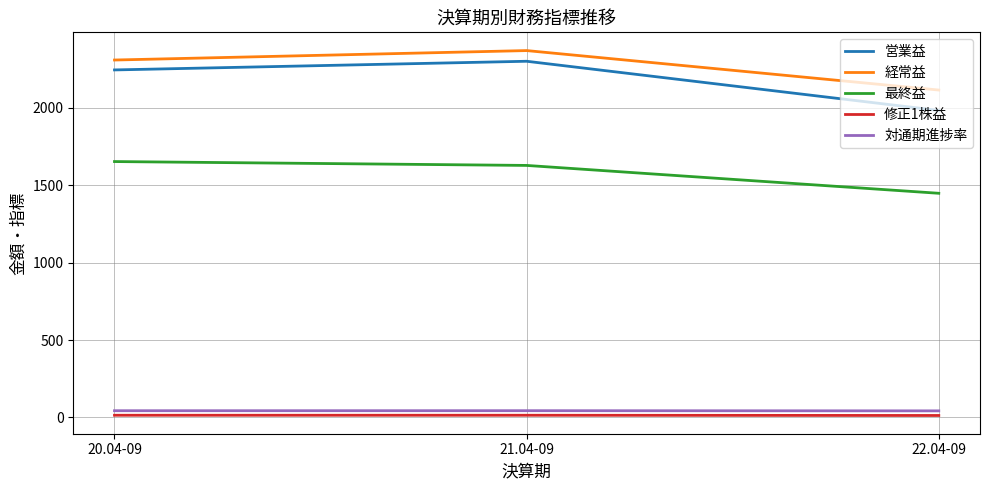

At how many categories does at least one series exceed 1270?

3